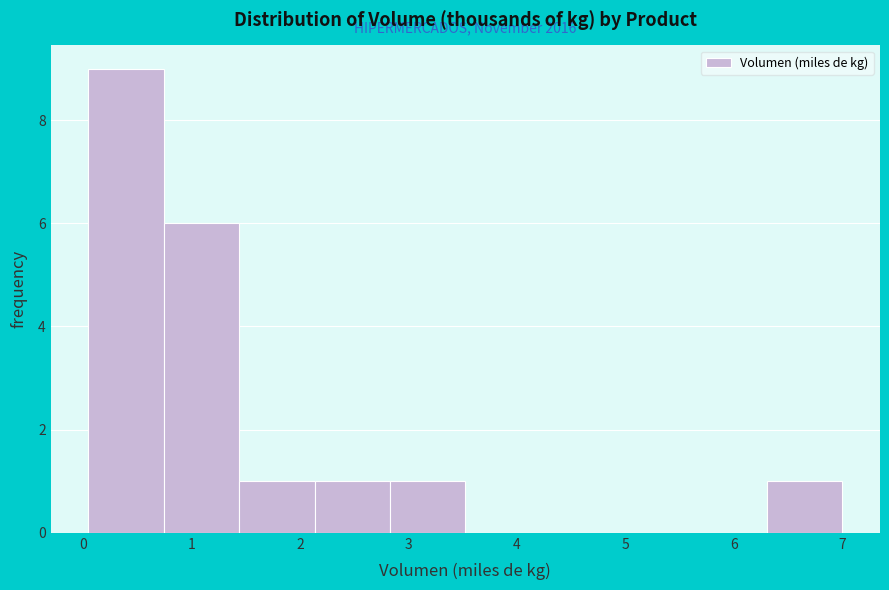

Which range on the x-axis has the tallest bar?

0.0 to 0.7